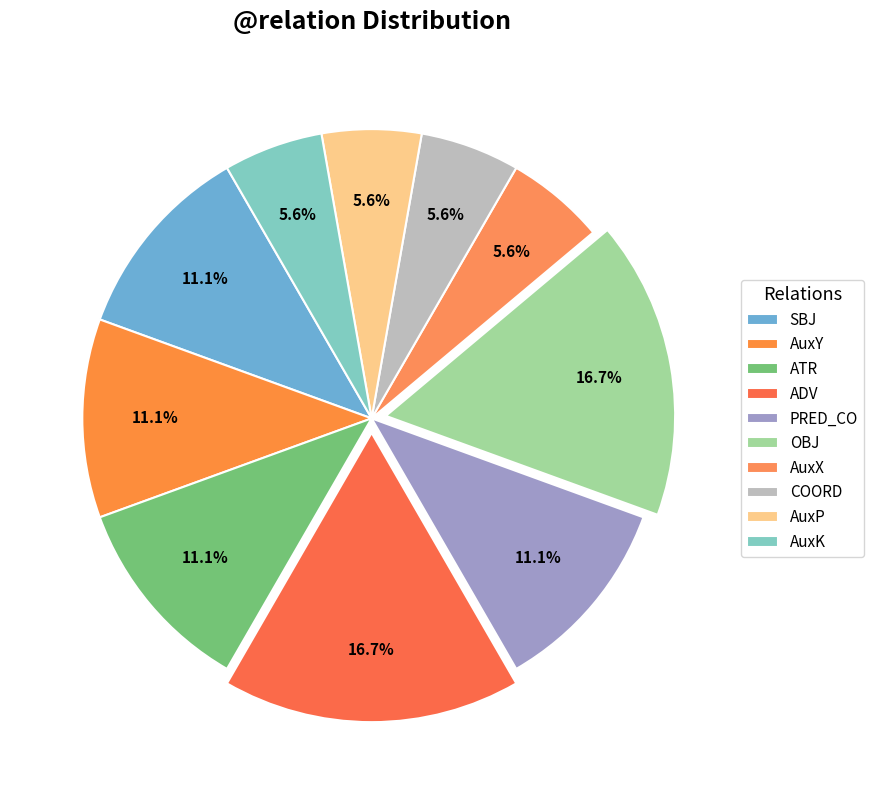

Do OBJ and AuxK together represent more than half of the pie?

No